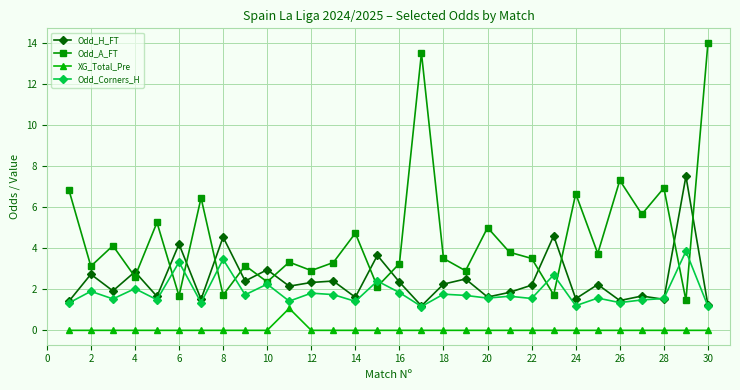

How many data points in Odd_H_FT are less than 2?

13